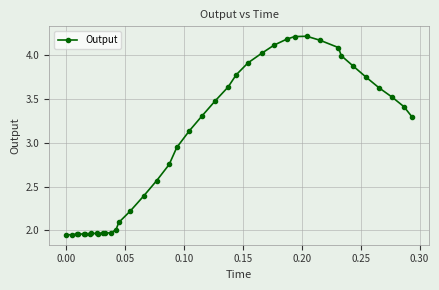

What is the sum of all values?

118.2